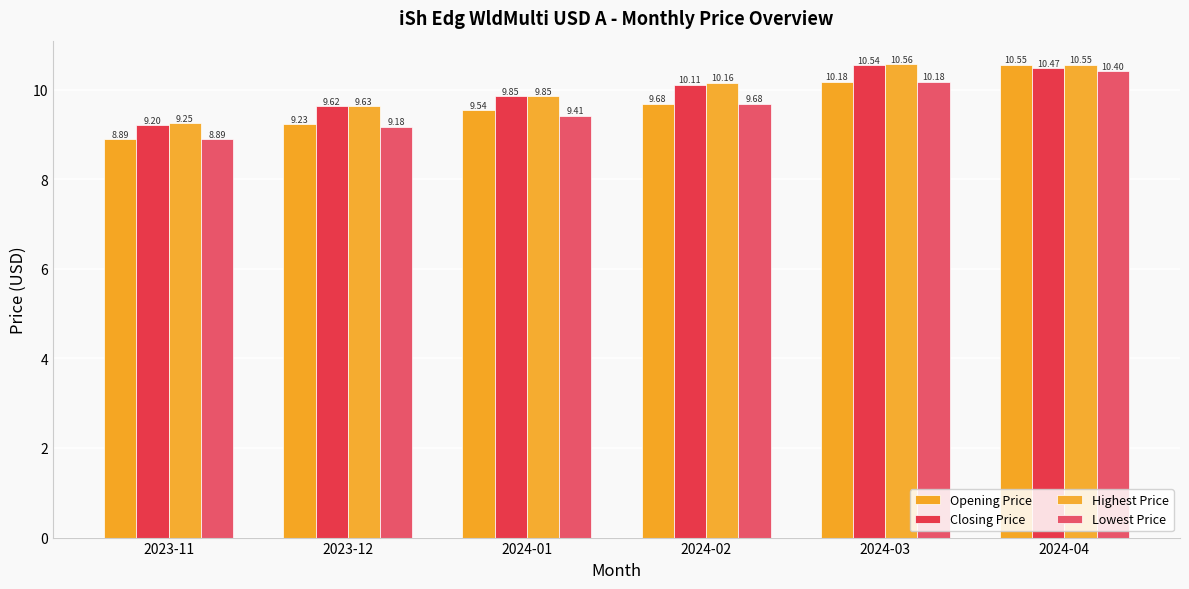

The value of Lowest Price at 2024-04 is 10.4. True or false?

True